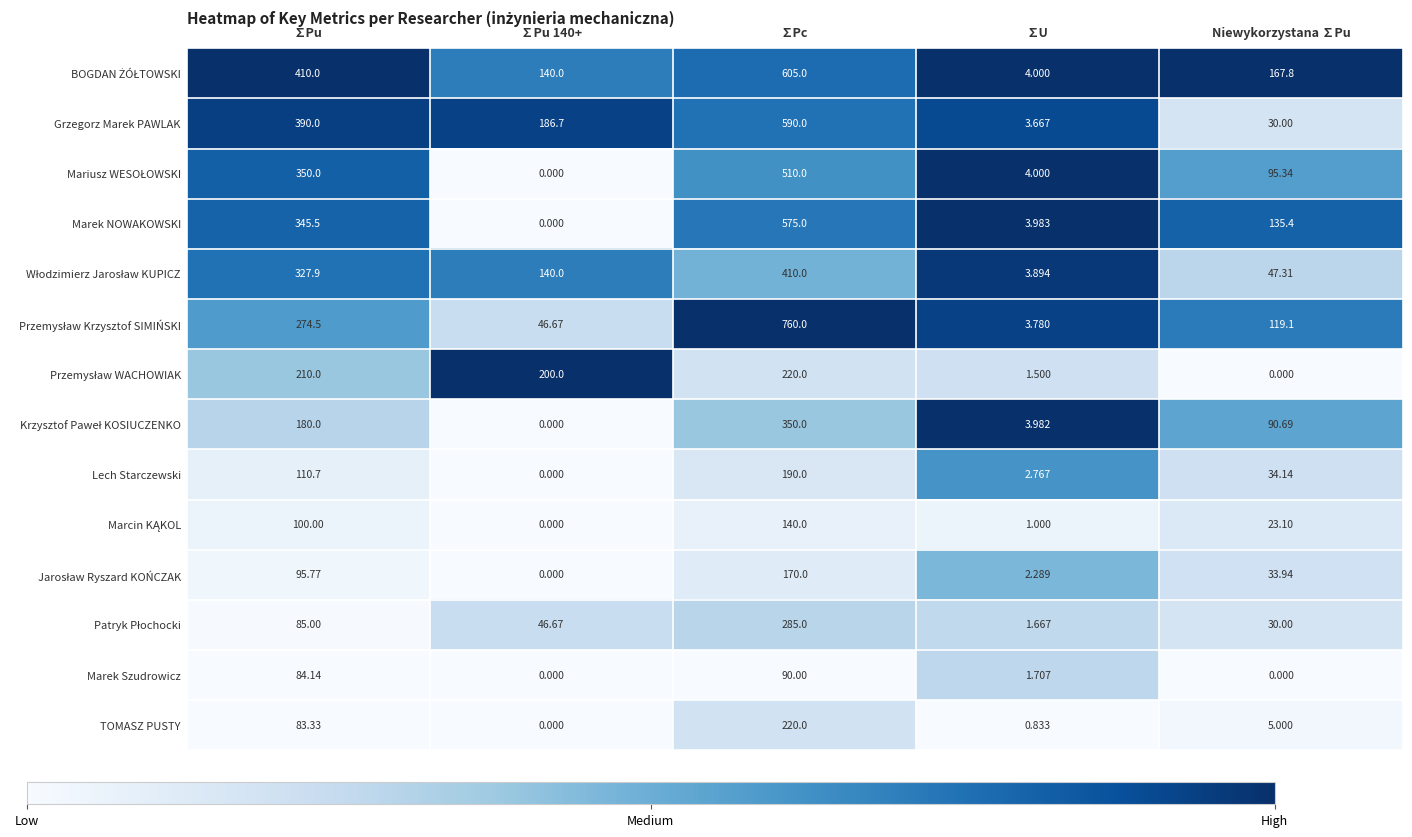

At which category is the sum across all series the highest?

∑Pc